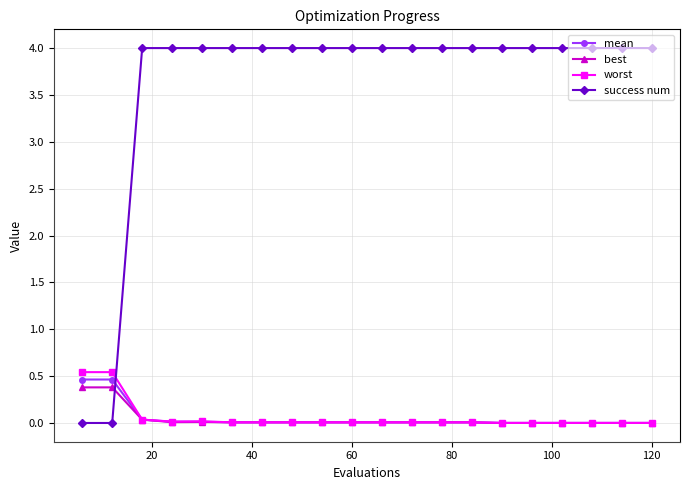

At how many categories does at least one series exceed 1?

18